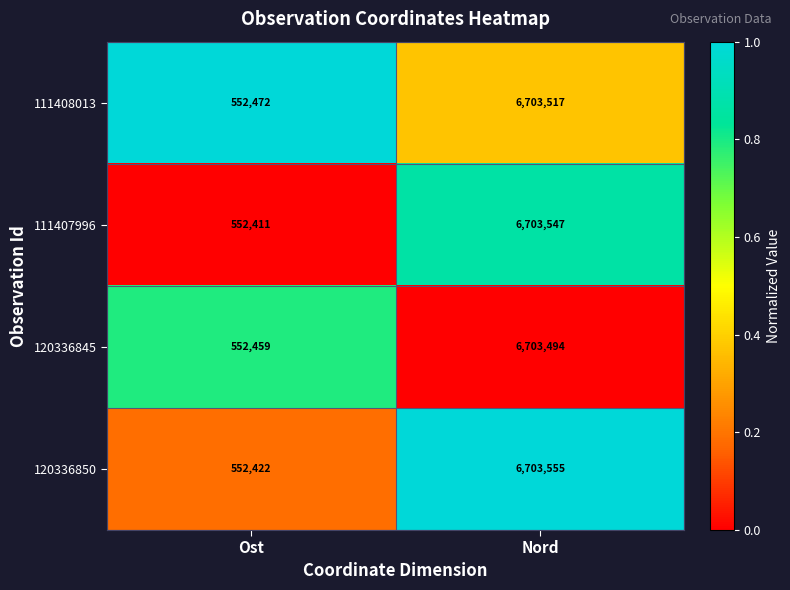

Is the value of 120336845 at Ost greater than the value of 120336850 at Ost?

Yes